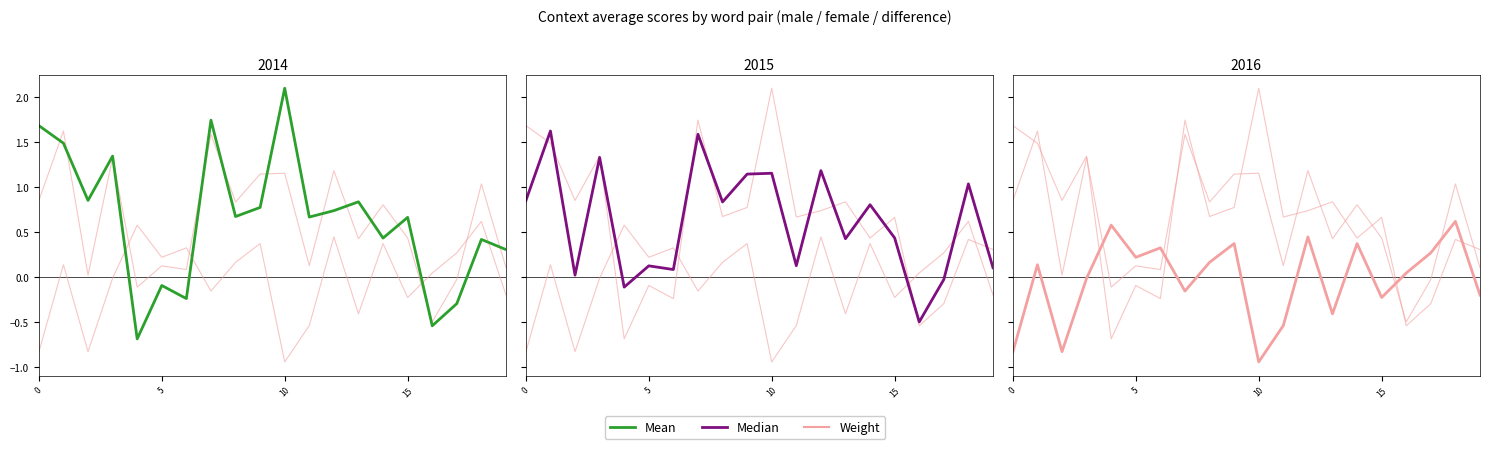

What is the value of the Mean point at the 20th from the left?

0.3